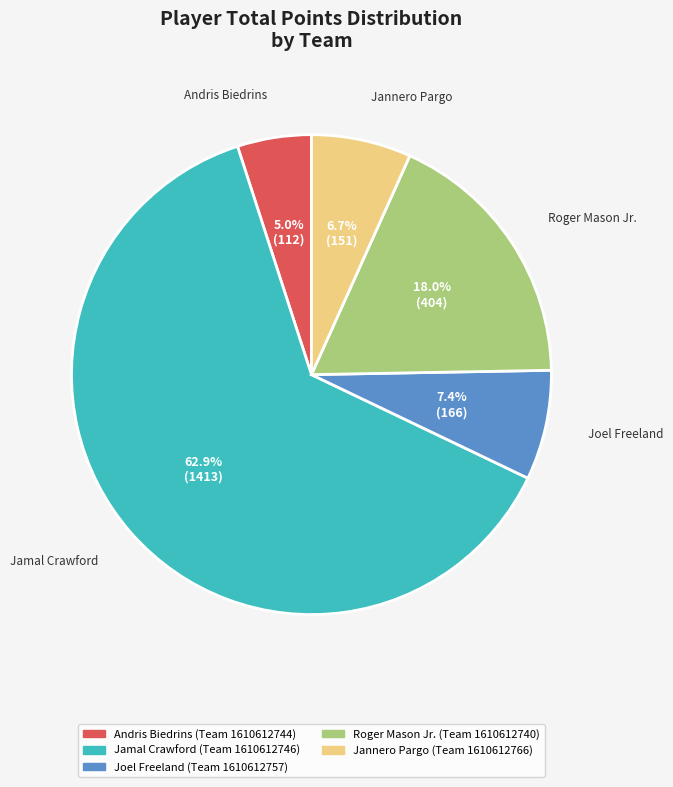

Is there any slice that represents more than half of the pie?

Yes